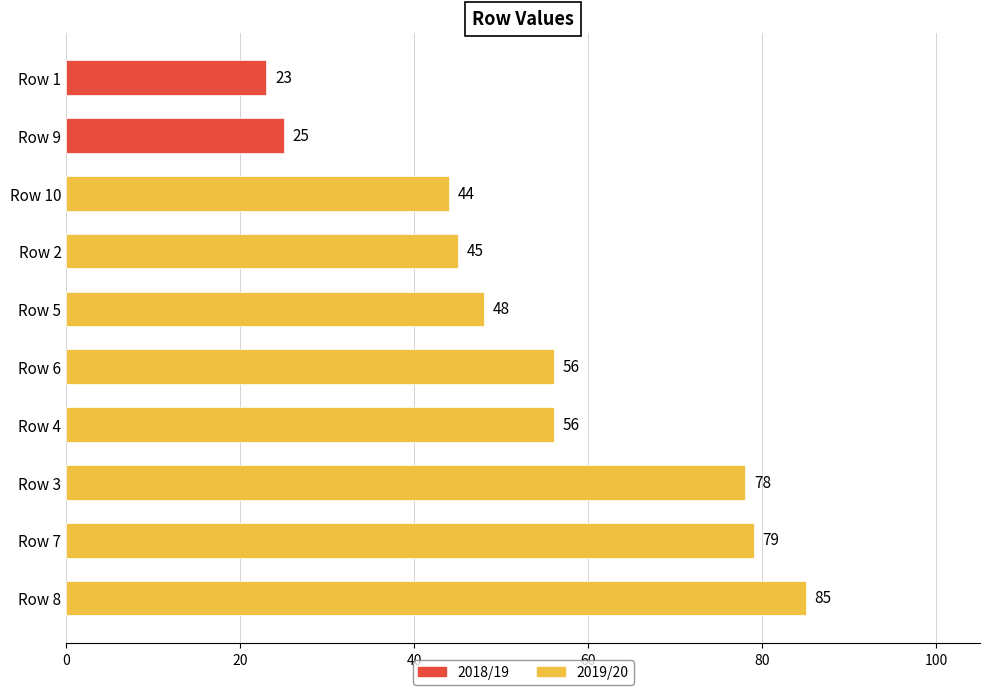

Read the value at Row 5.

48